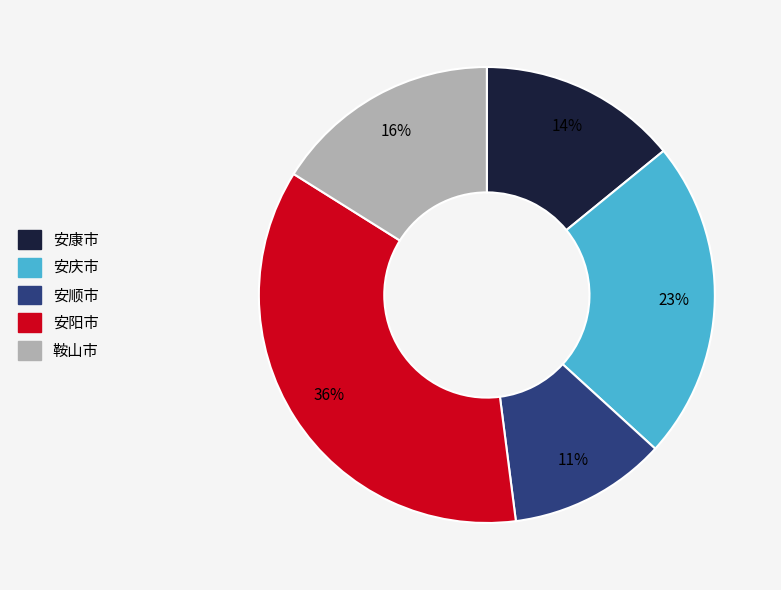

To the nearest percent, what is the difference between the largest and smallest slice percentages?

25%